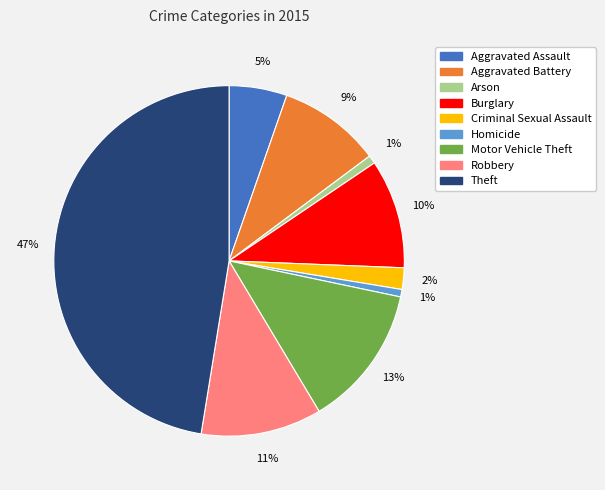

Does Robbery account for over 50% of the chart?

No